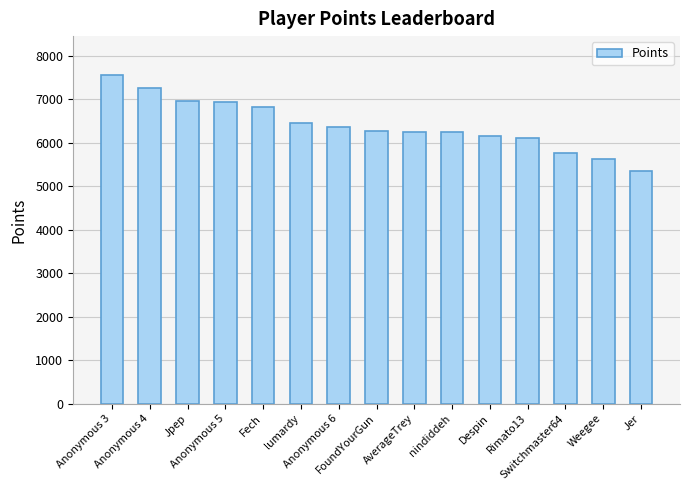

The chart shows a value of 6247 at nindiddeh. True or false?

True